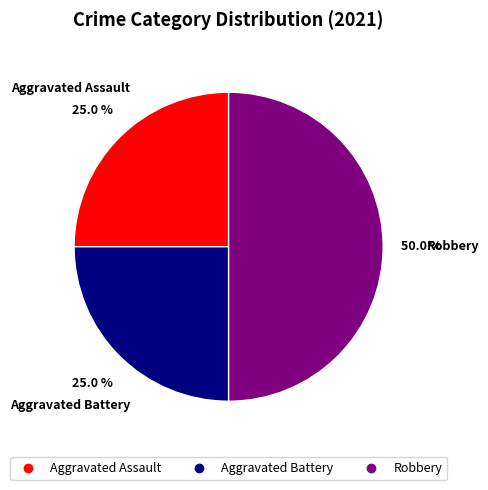

How many slices are in this pie chart?

3